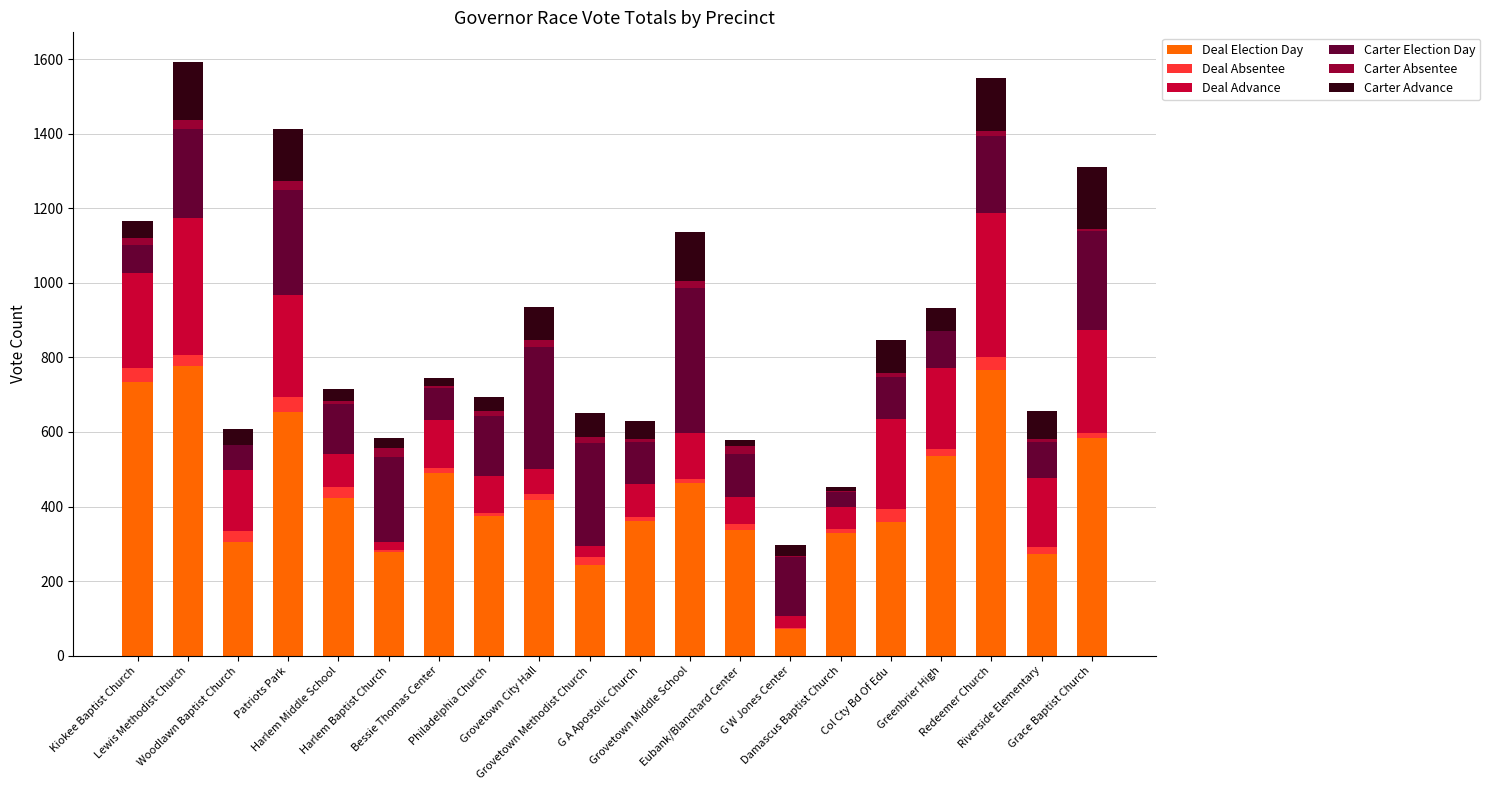

What is the maximum value for Deal Election Day?

776